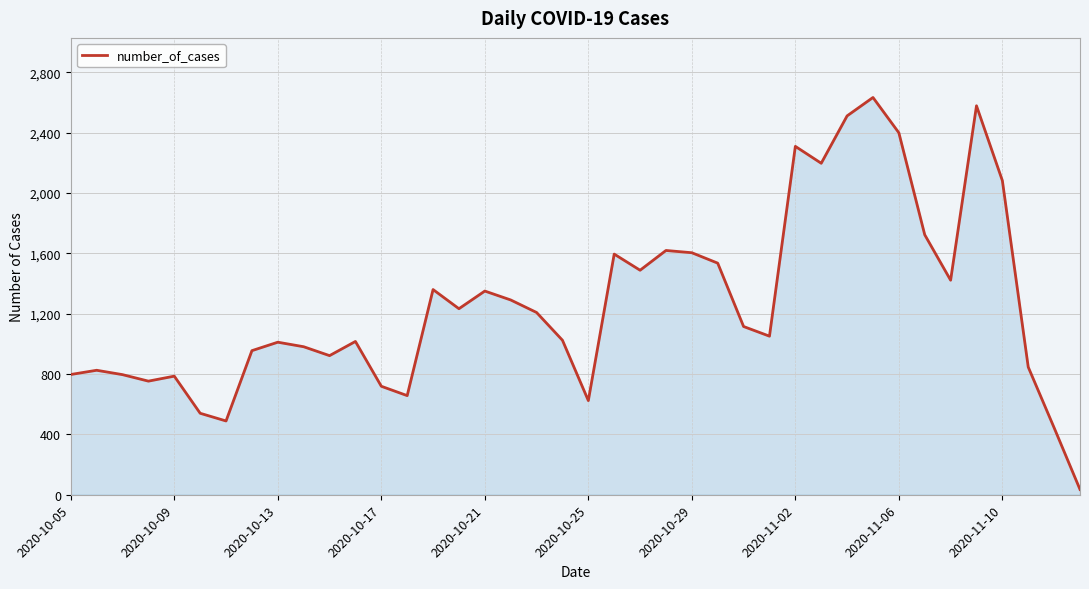

What is the maximum value shown in the chart?

2633